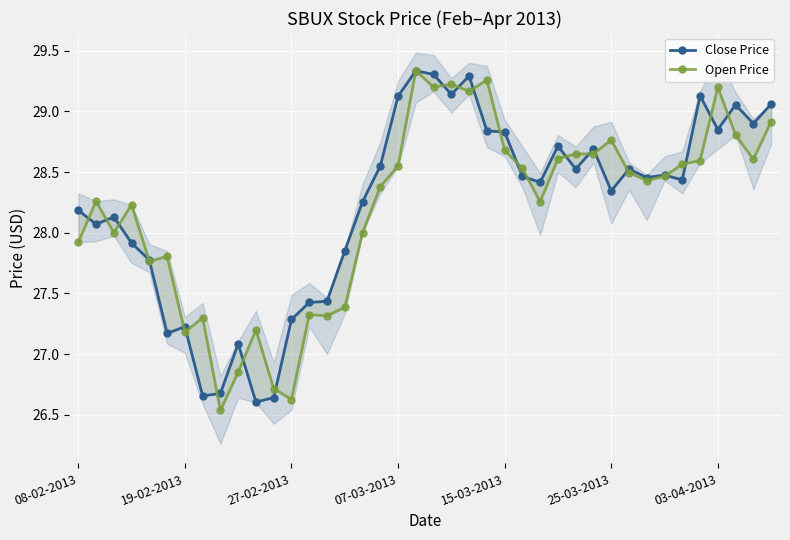

At which label does Close Price first exceed 28?

08-02-2013